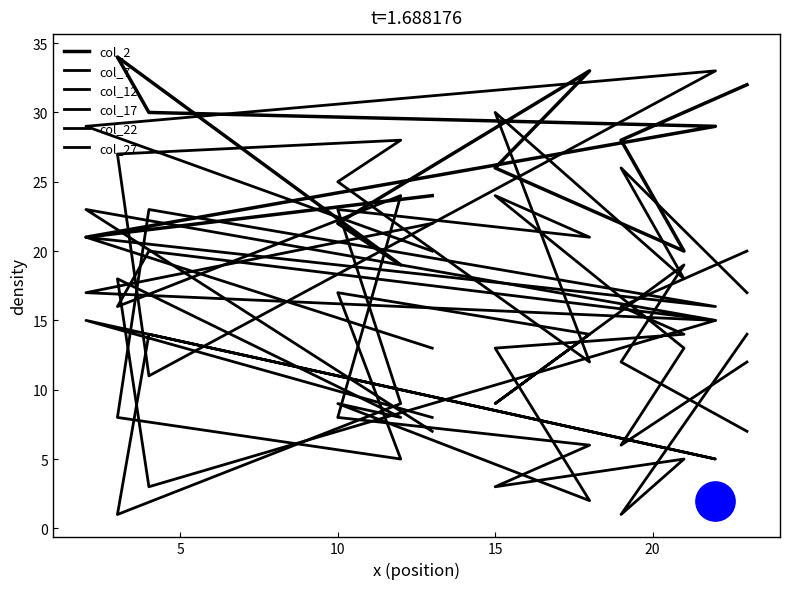

At how many categories does at least one series exceed 18?

12